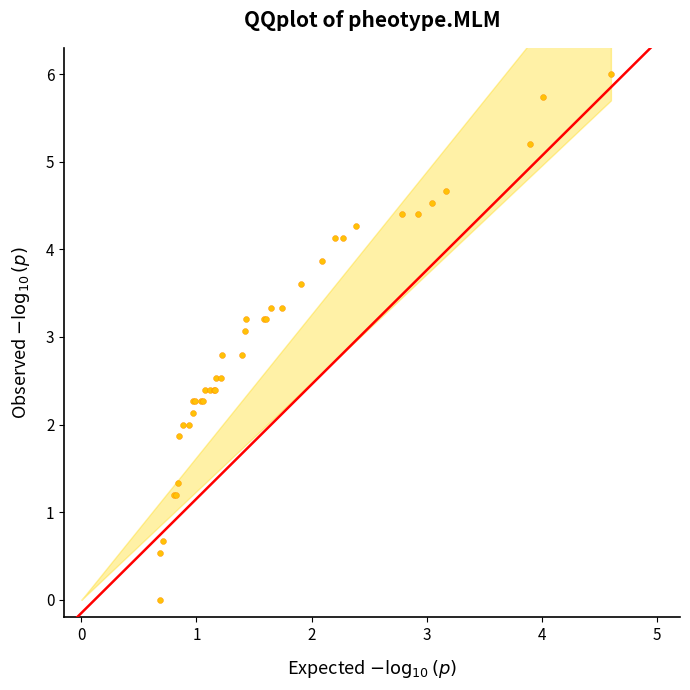

What Y value in the scatter plot is closest to 3?

3.1